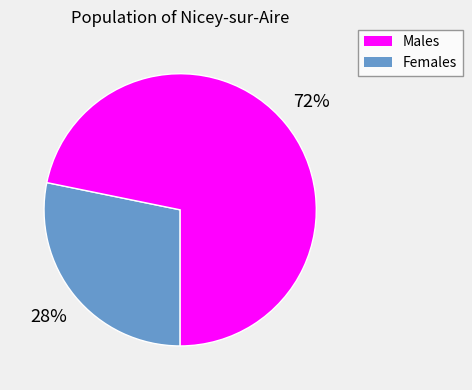

To the nearest percent, what is the average slice percentage?

50%